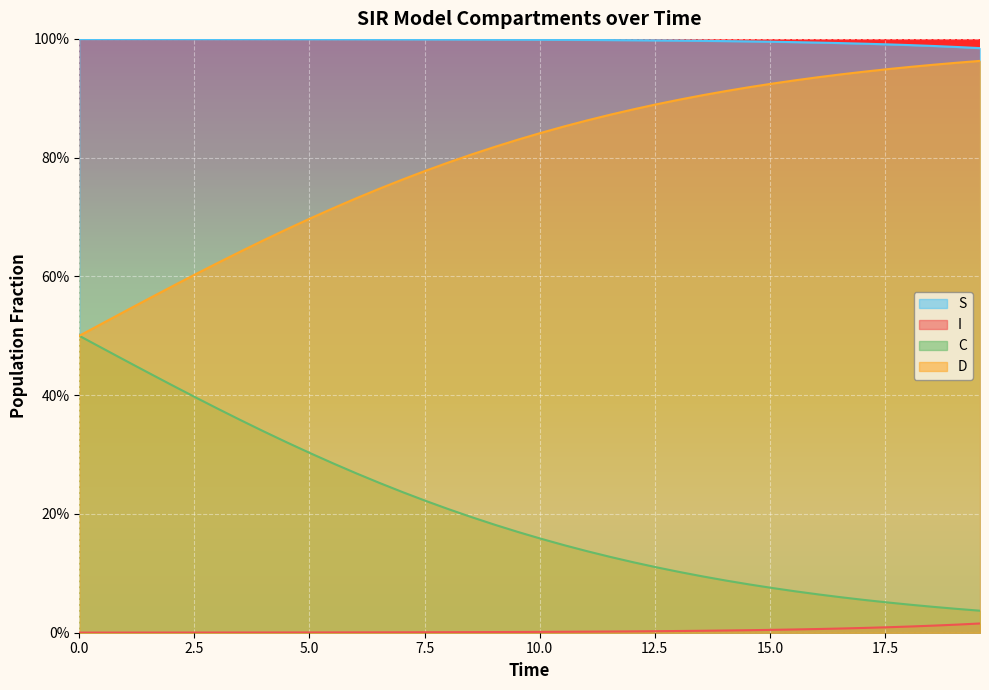

True or false: D and S cross at least once.

False